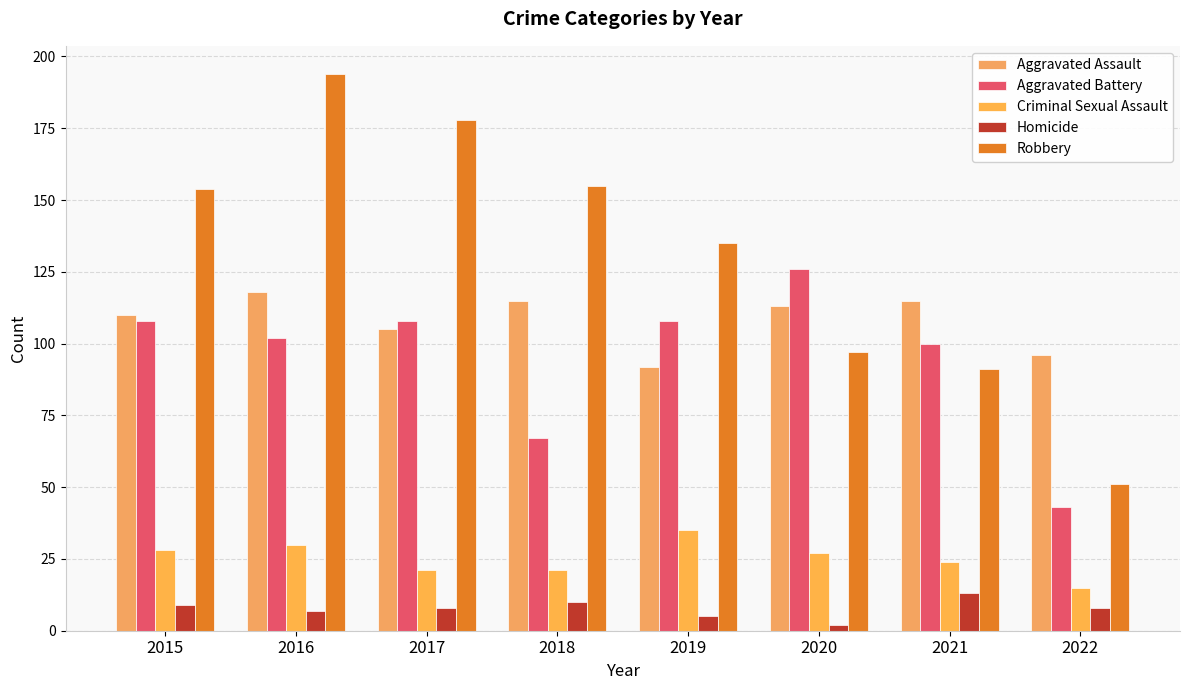

At 2019, list the series in order from largest to smallest.

Robbery, Aggravated Battery, Aggravated Assault, Criminal Sexual Assault, Homicide